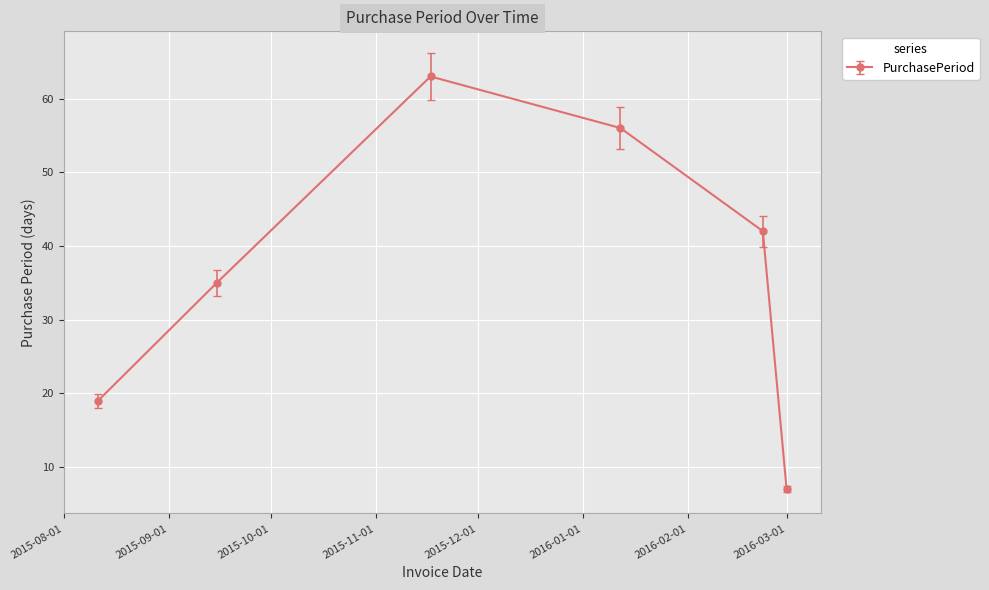

True or false: the data has more than 0 interior local peaks.

True